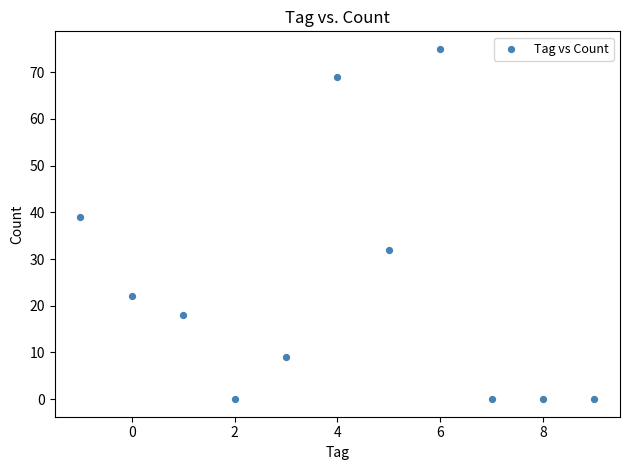

What Y value in the scatter plot is closest to 37?

39